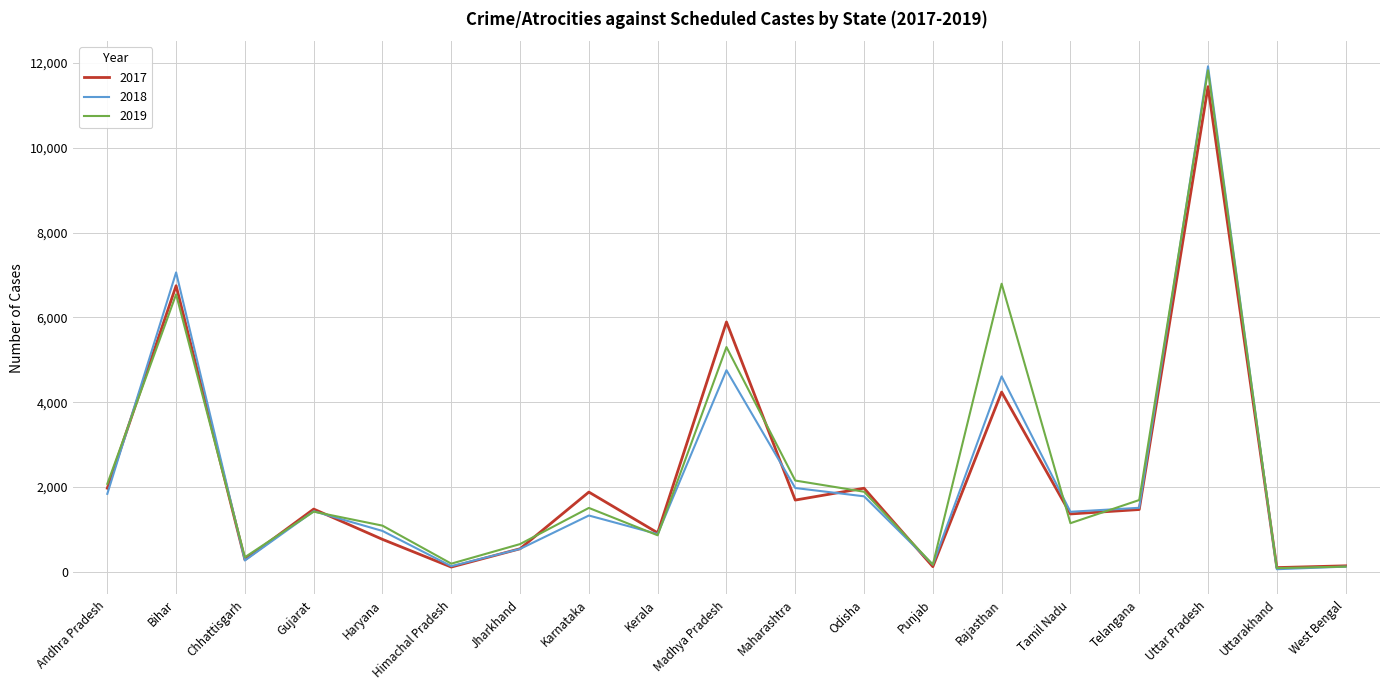

At which label does 2018 reach its peak?

Uttar Pradesh